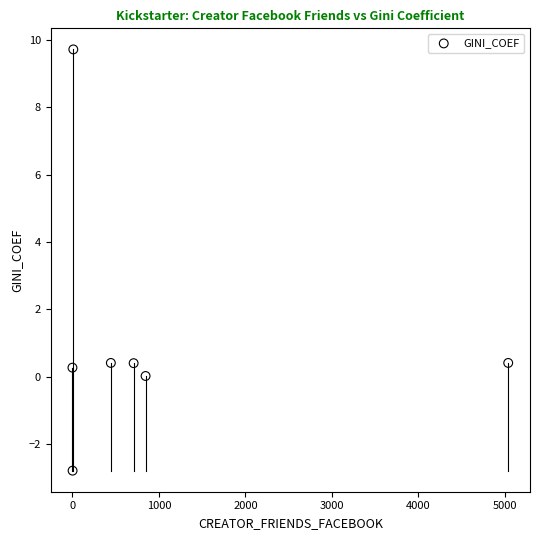

What is the average X value?

1007.5